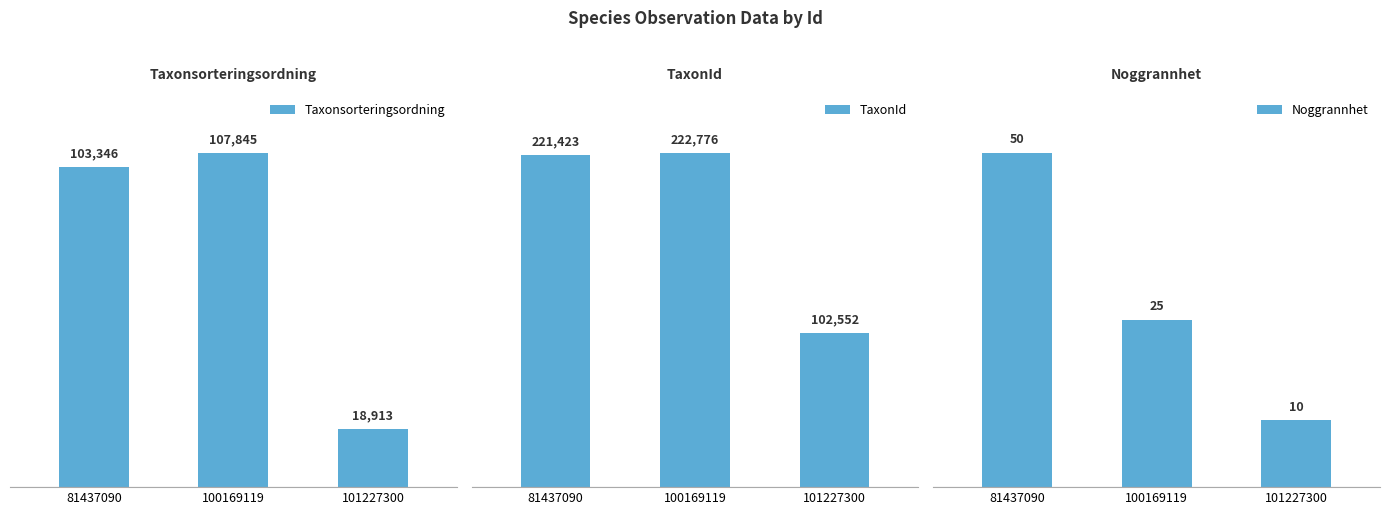

Which has a higher value, 101227300 or 81437090?

81437090